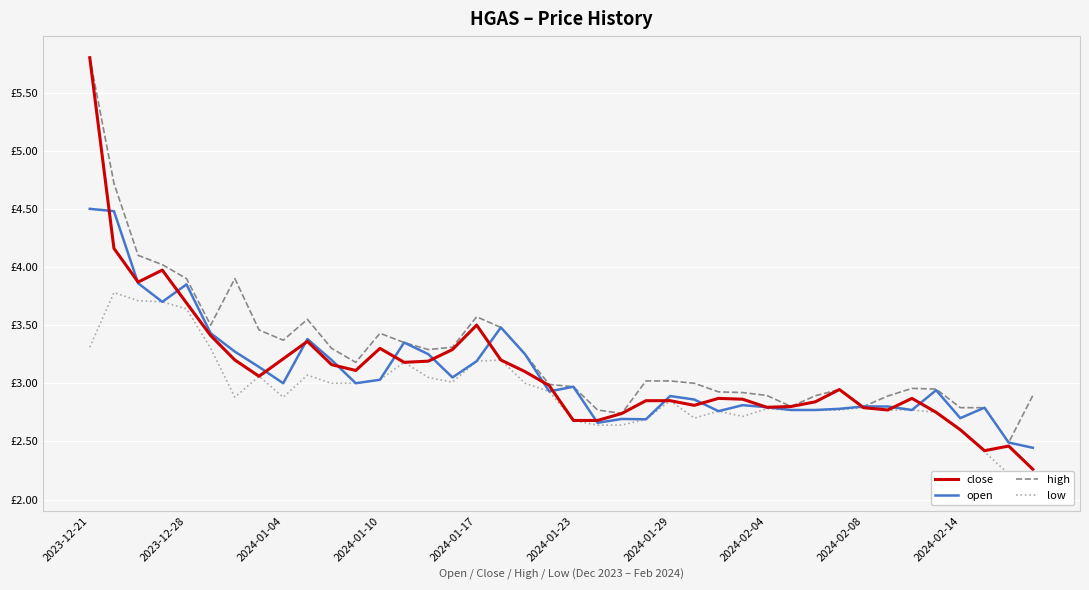

Is the value of high at 27 greater than the value of open at 2024-01-23?

No